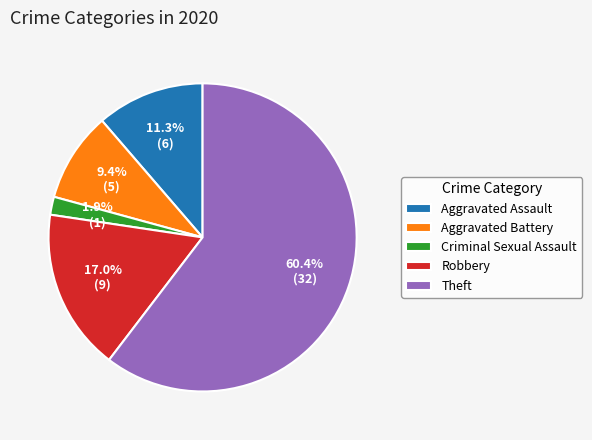

Is the sum of Aggravated Battery and Robbery greater than half?

No